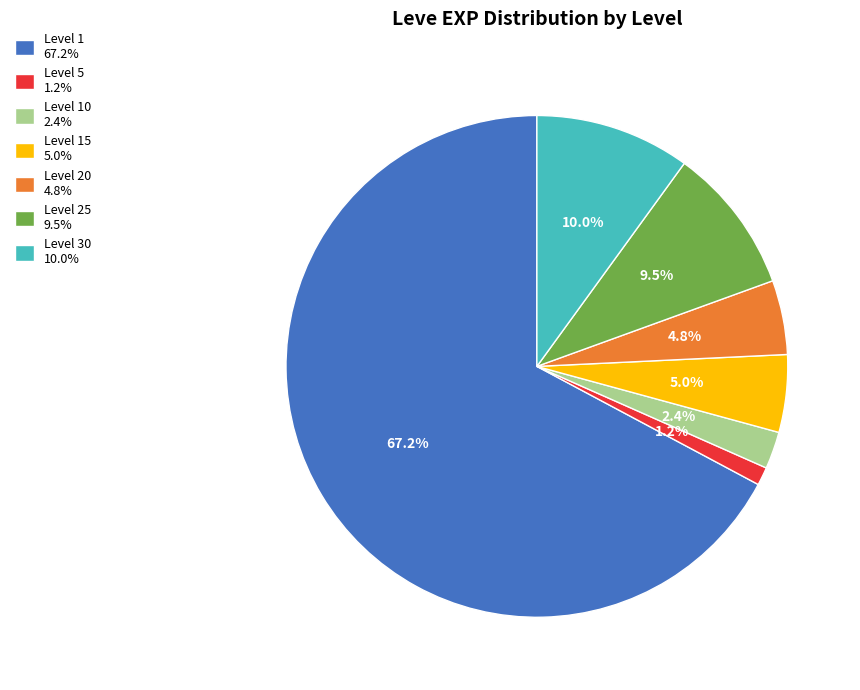

Approximately how many times larger is the value at Level 1 67.2% compared to Level 25 9.5%?

7.1